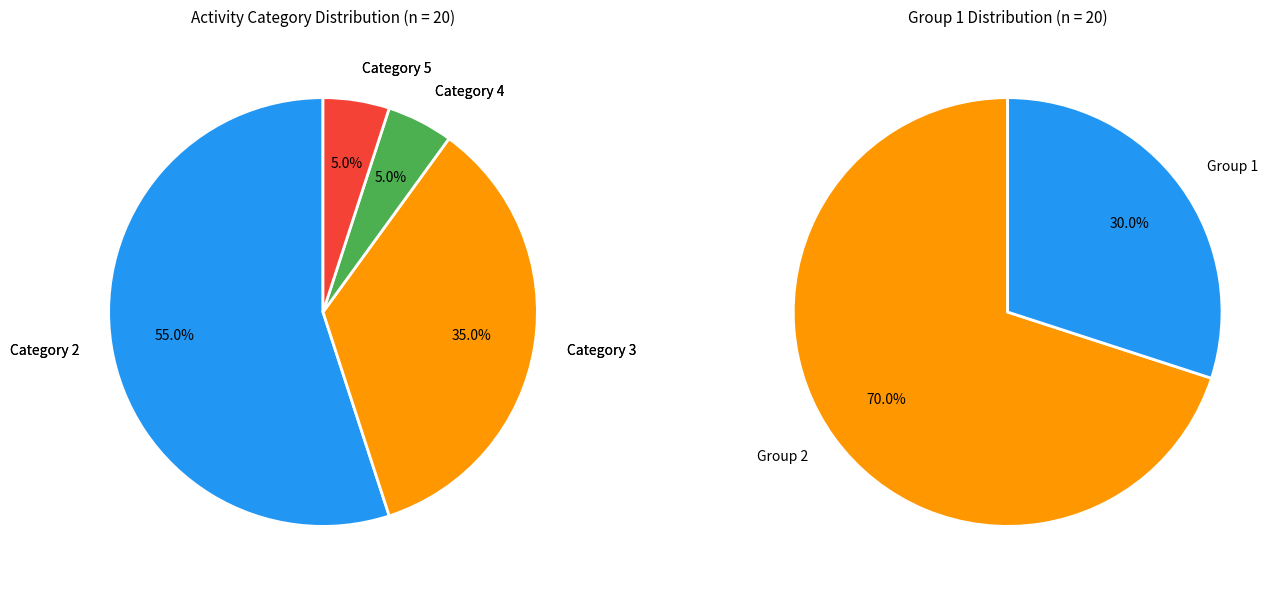

Which has a higher value, 3 or 2?

2